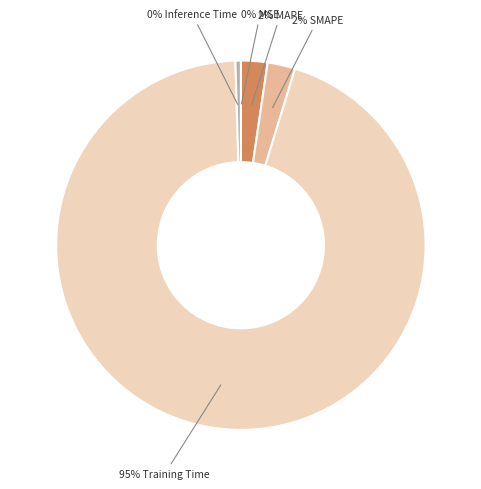

Is there any slice that represents more than half of the pie?

Yes